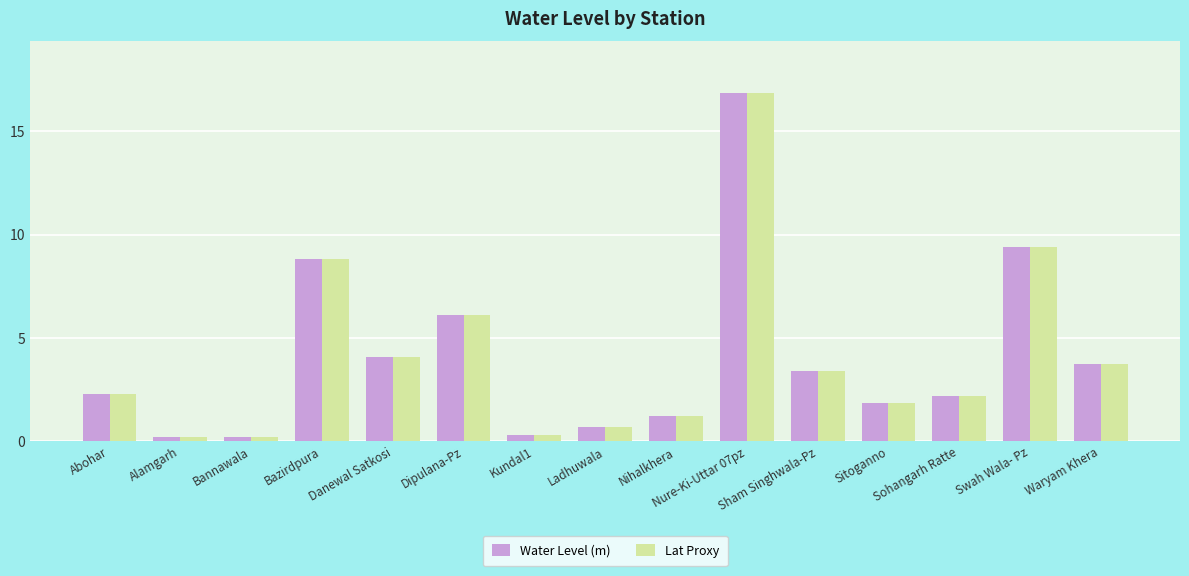

What is the difference between the second highest and second lowest values in the Water Level (m) series?

9.2